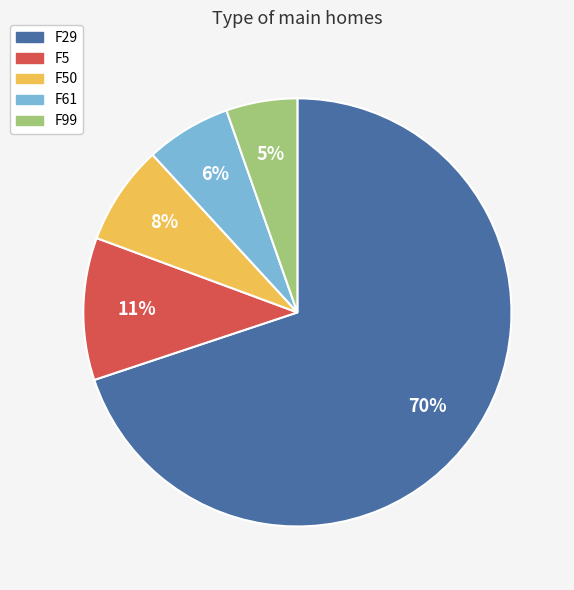

The F5 slice represents 11% of the pie. True or false?

True